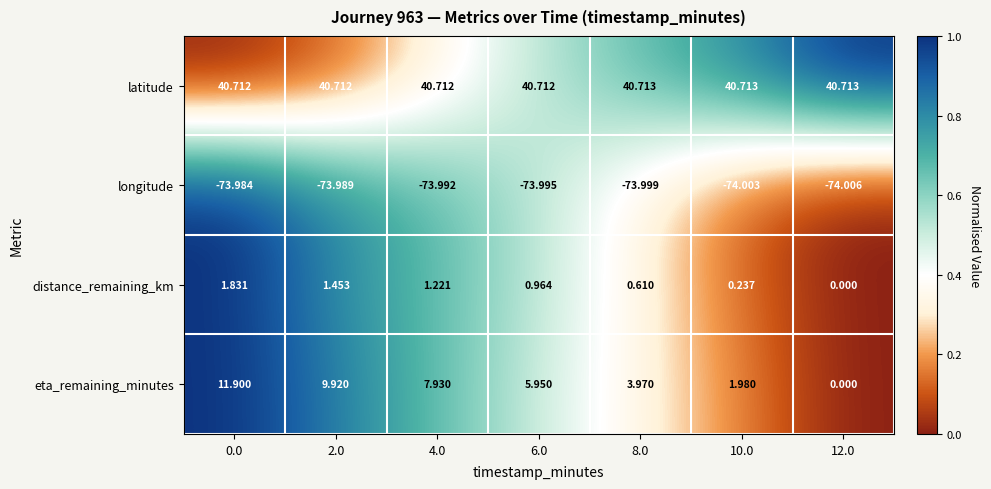

Which series has the widest spread of values?

eta_remaining_minutes